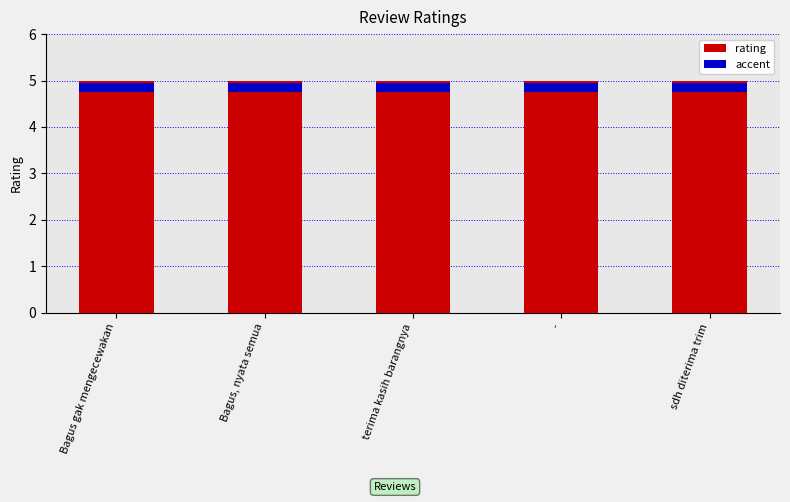

What is the value of the accent bar at the 3rd from the left?

0.2